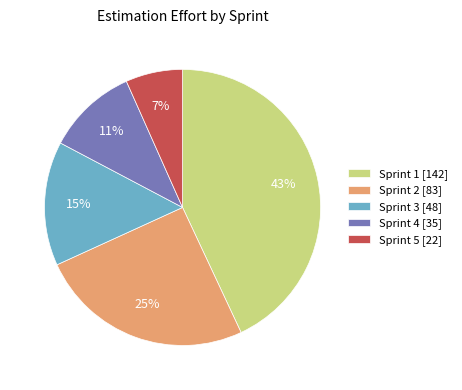

The Sprint 5 slice represents 17% of the pie. True or false?

False